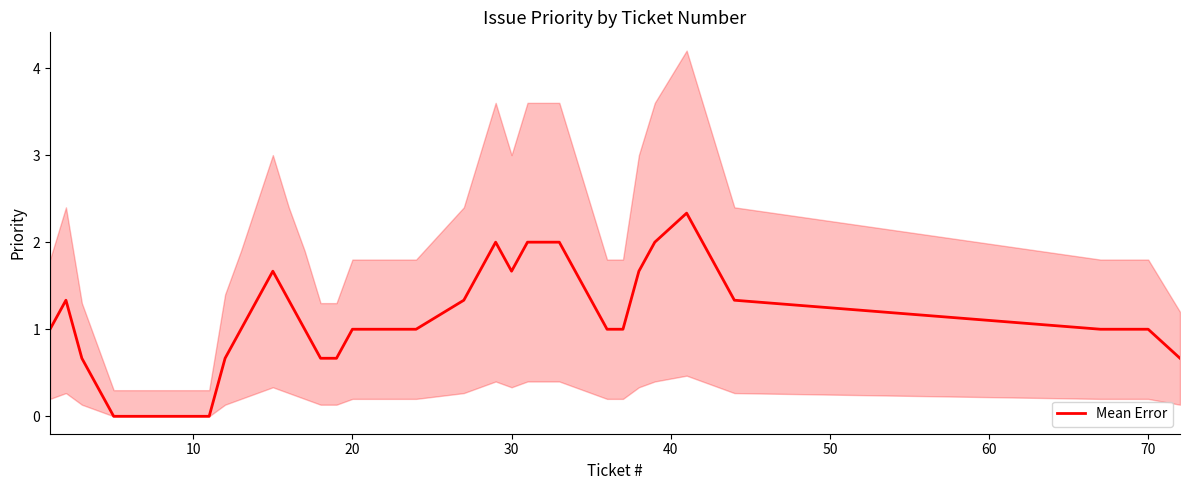

What is the average value?

1.1